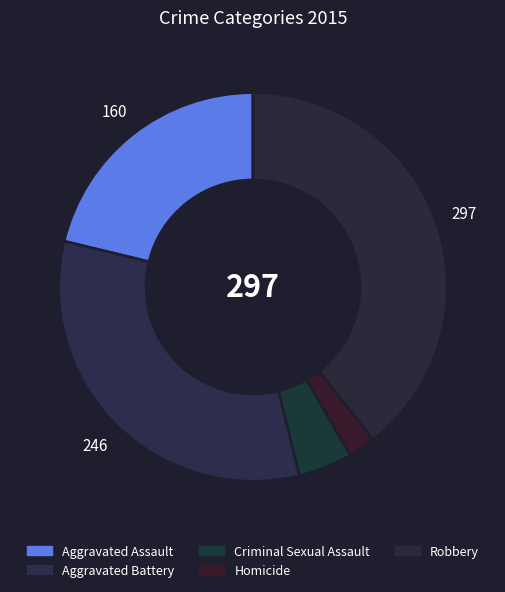

Count the number of slices in the pie.

5